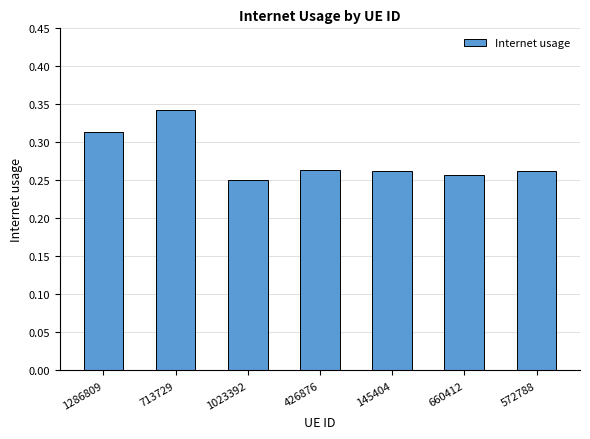

How many values are between 0 and 1?

7